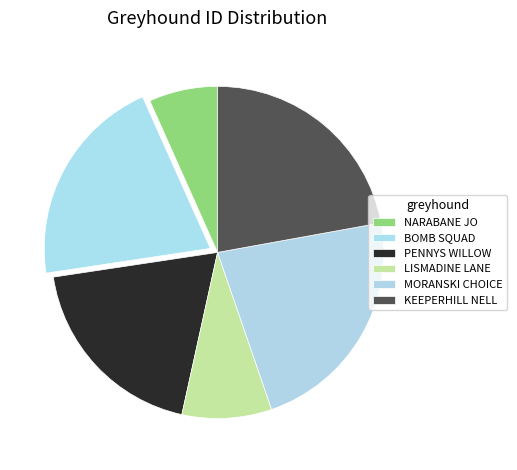

What is the change in value from NARABANE JO to LISMADINE LANE?

+1742